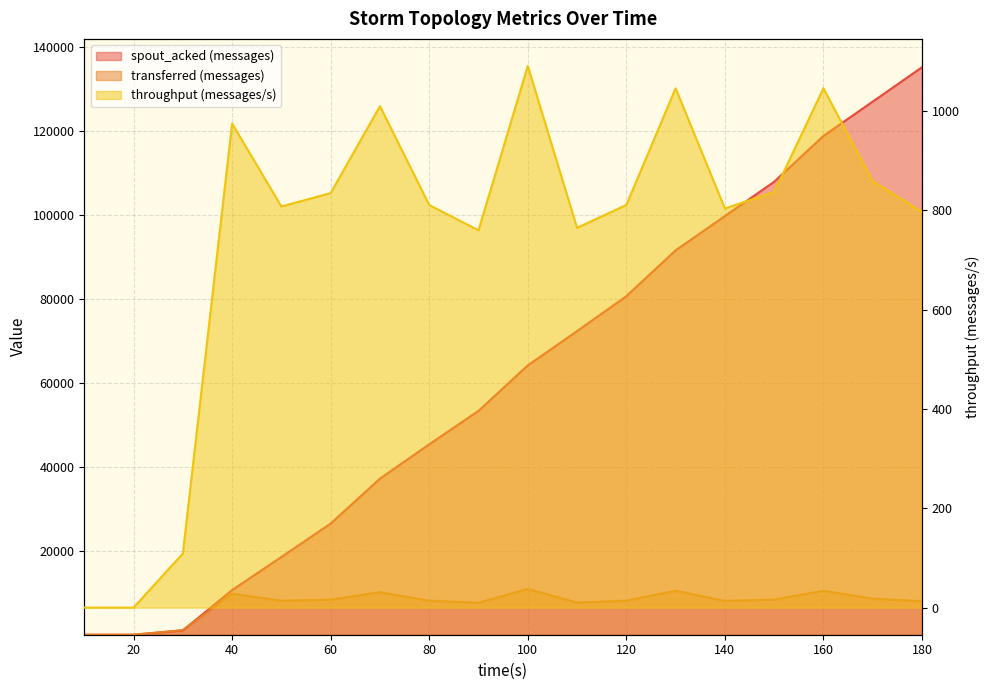

At which category is the sum across all series the highest?

180